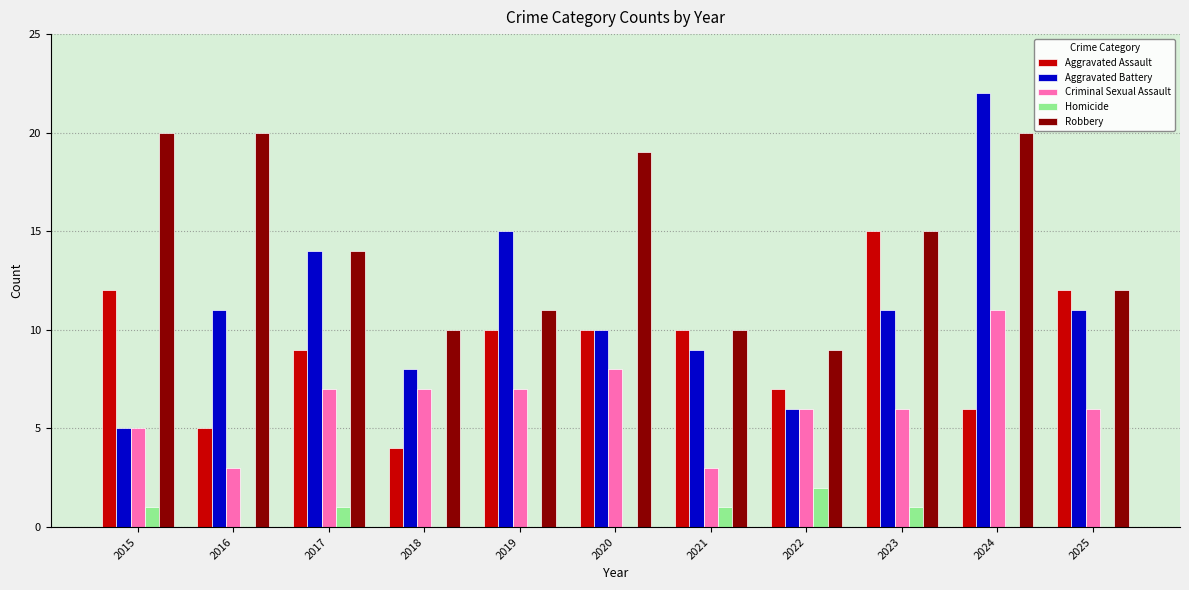

What is the highest value of the Robbery series?

20